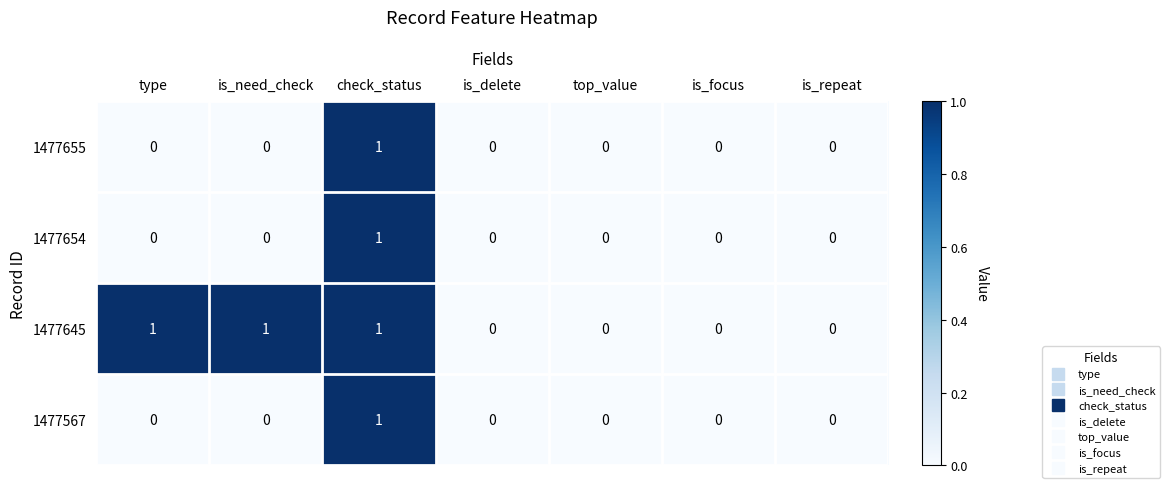

At which category is the sum across all series the highest?

check_status